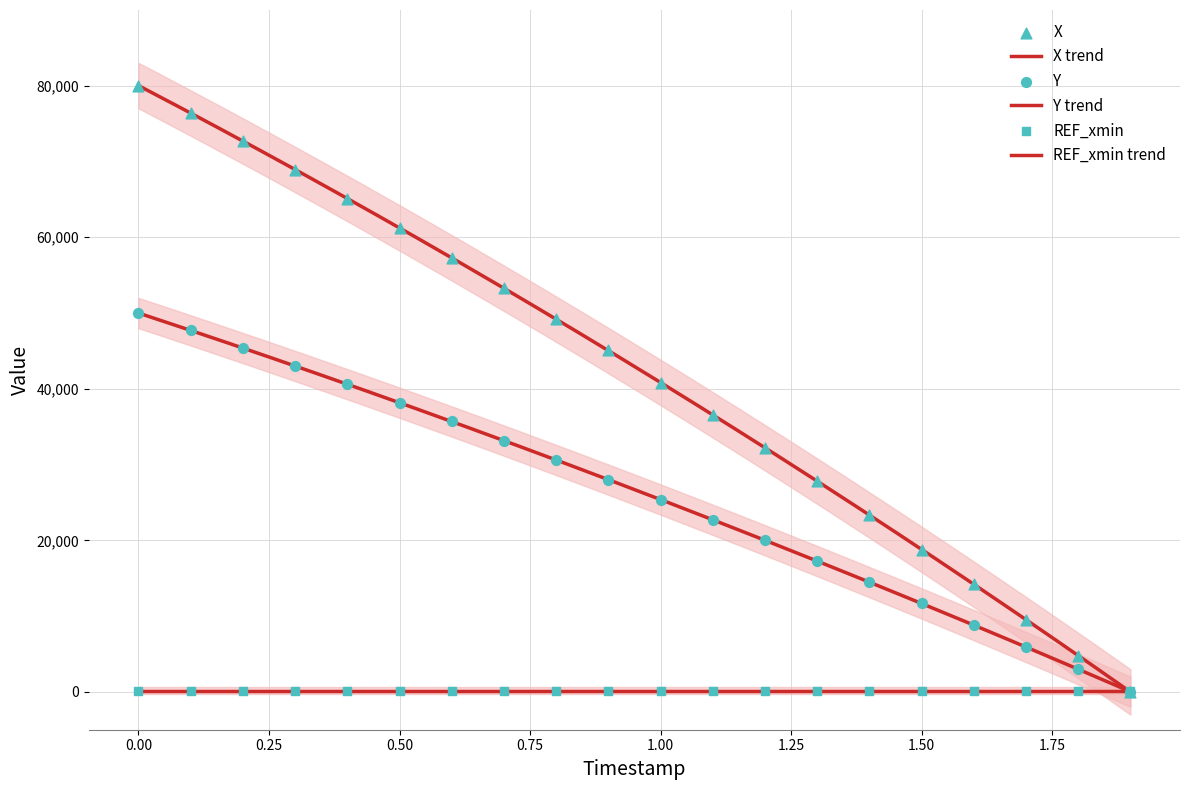

Which series contains the lowest Y value?

X